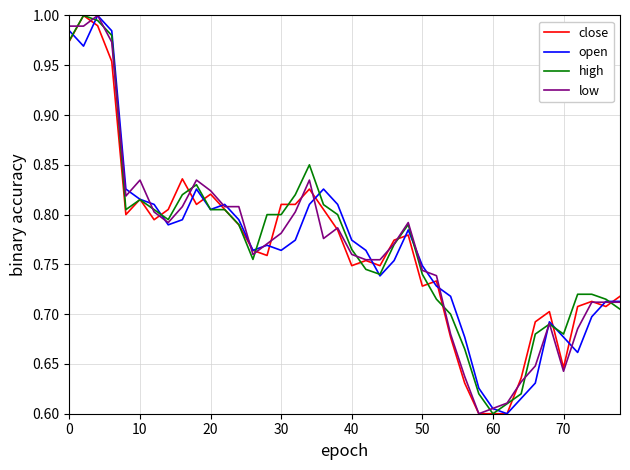

What are all the series names shown in the legend?

close, open, high, low